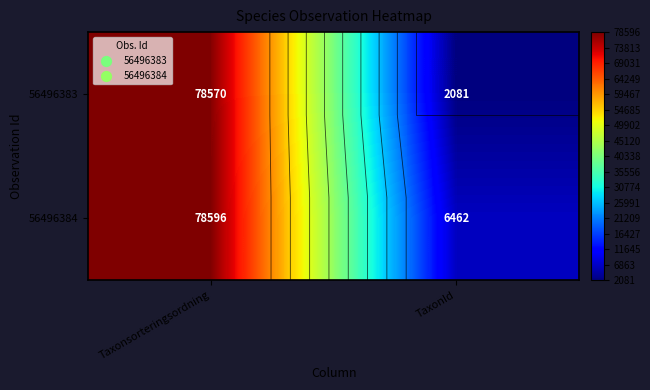

Between Taxonsorteringsordning and TaxonId, which is larger?

Taxonsorteringsordning